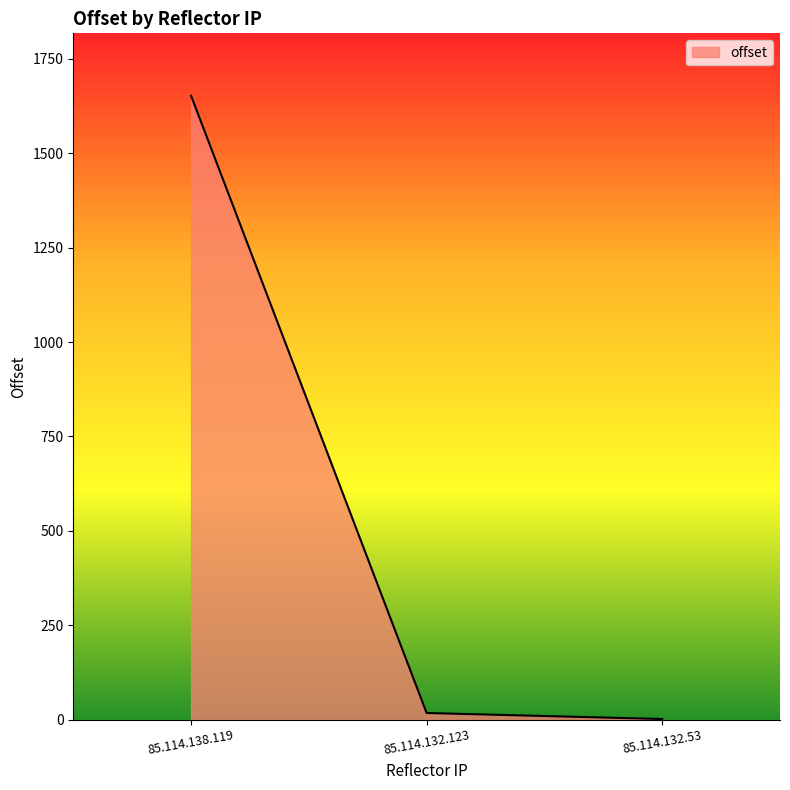

Reading left to right, list all the values displayed in this chart.

85.114.138.119=1652	85.114.132.123=18	85.114.132.53=2